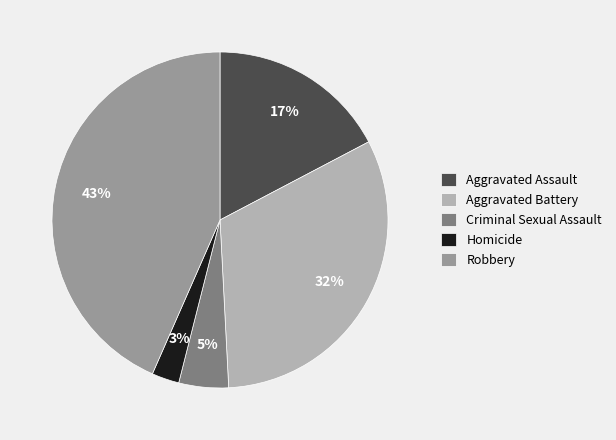

To the nearest percent, what portion does Robbery represent?

43%